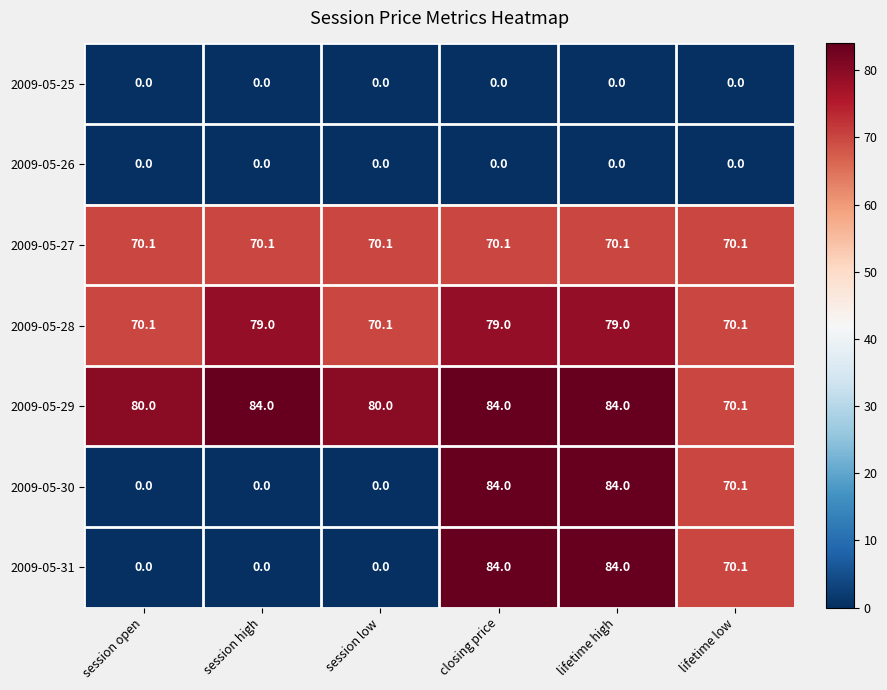

What is the total value across all series at session open?

220.2